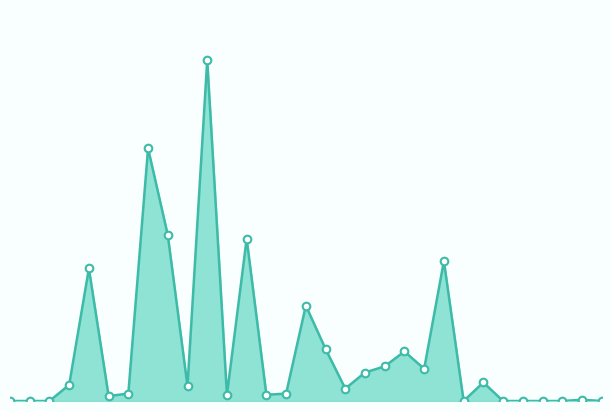

Is this an area chart (filled region under the line)?

Yes